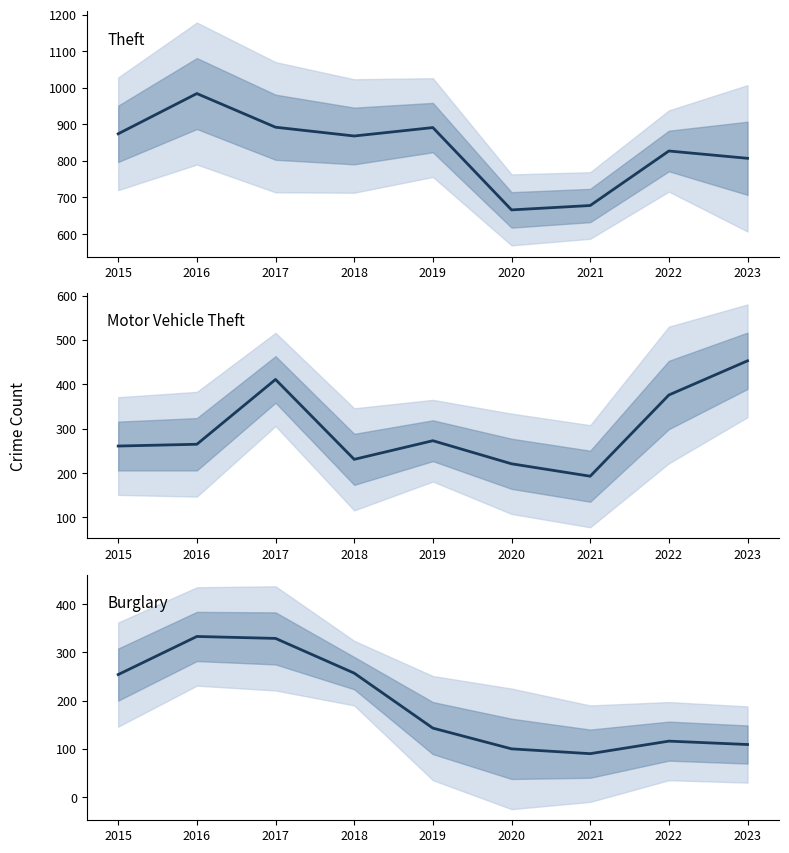

What is the sum of the Theft values at 2020 and 2016?

1650